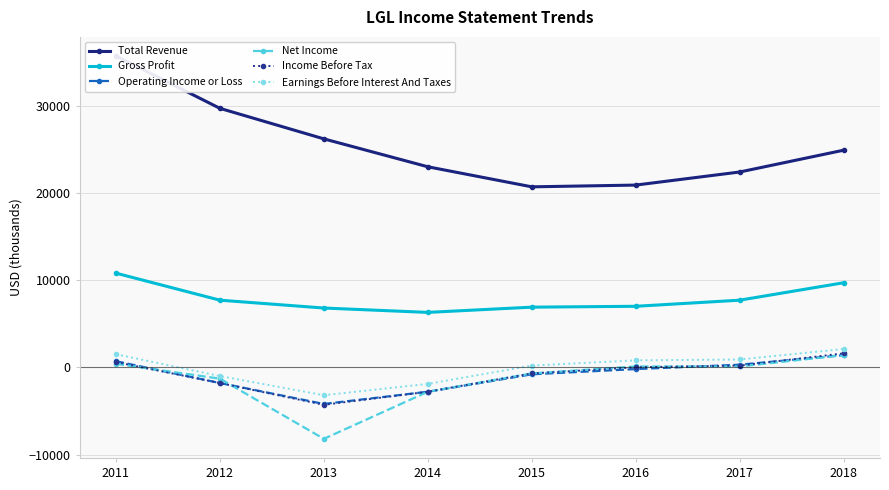

Reading left to right, extract all data points from this chart.

Total Revenue: 2011=35700	2012=29700	2013=26200	2014=23000	2015=20700	2016=20900	2017=22400	2018=24900
Gross Profit: 2011=10800	2012=7700	2013=6800	2014=6300	2015=6900	2016=7000	2017=7700	2018=9700
Operating Income or Loss: 2011=700	2012=-1800	2013=-4200	2014=-2800	2015=-800	2016=-200	2017=300	2018=1400
Net Income: 2011=400	2012=-1300	2013=-8200	2014=-2800	2015=-700	2016=100	2017=100	2018=1400
Income Before Tax: 2011=600	2012=-1800	2013=-4300	2014=-2800	2015=-700	2016=0	2017=200	2018=1600
Earnings Before Interest And Taxes: 2011=1500	2012=-1000	2013=-3200	2014=-1900	2015=200	2016=800	2017=900	2018=2100